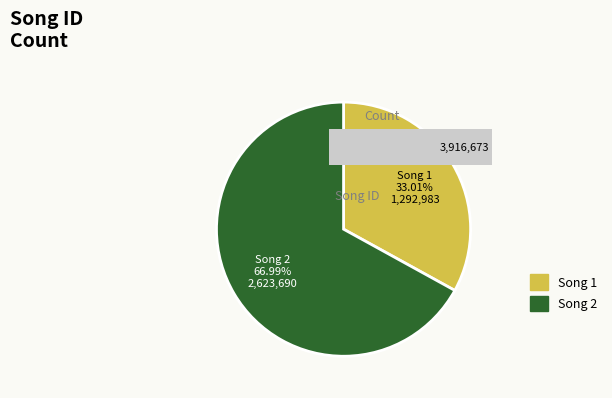

Rank the categories by value from lowest to highest.

1292983, 2623690